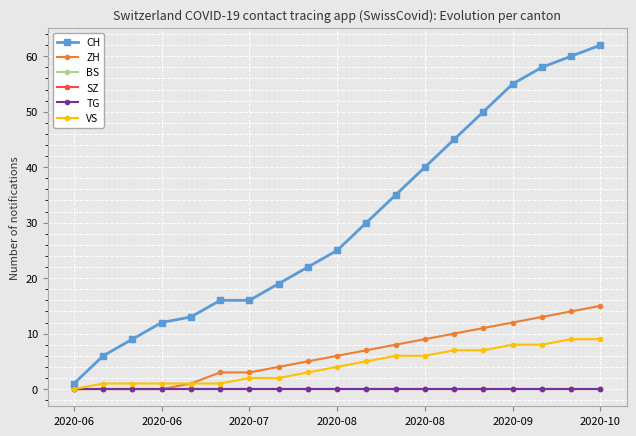

True or false: CH and TG intersect in this chart.

False